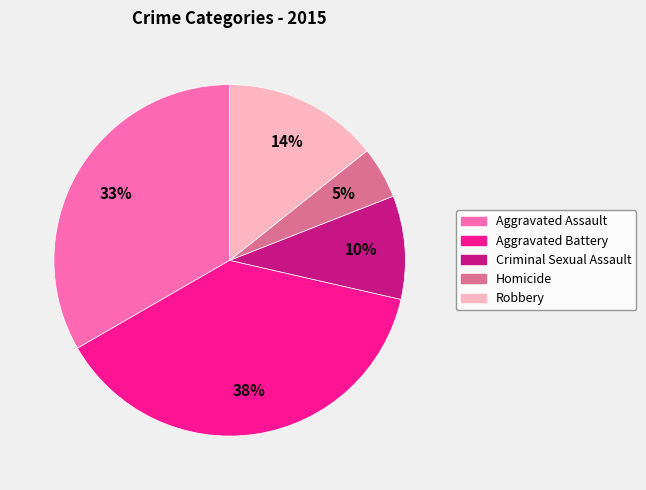

Count the number of slices in the pie.

5